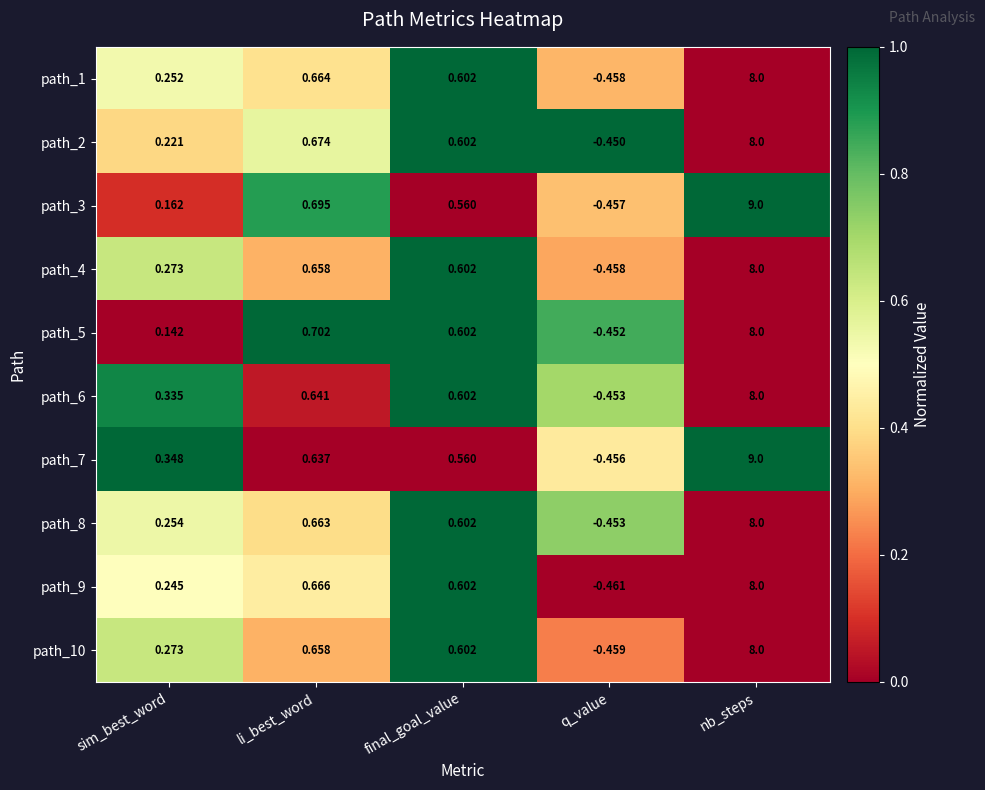

Where is path_10 nearest to the value 3?

li_best_word